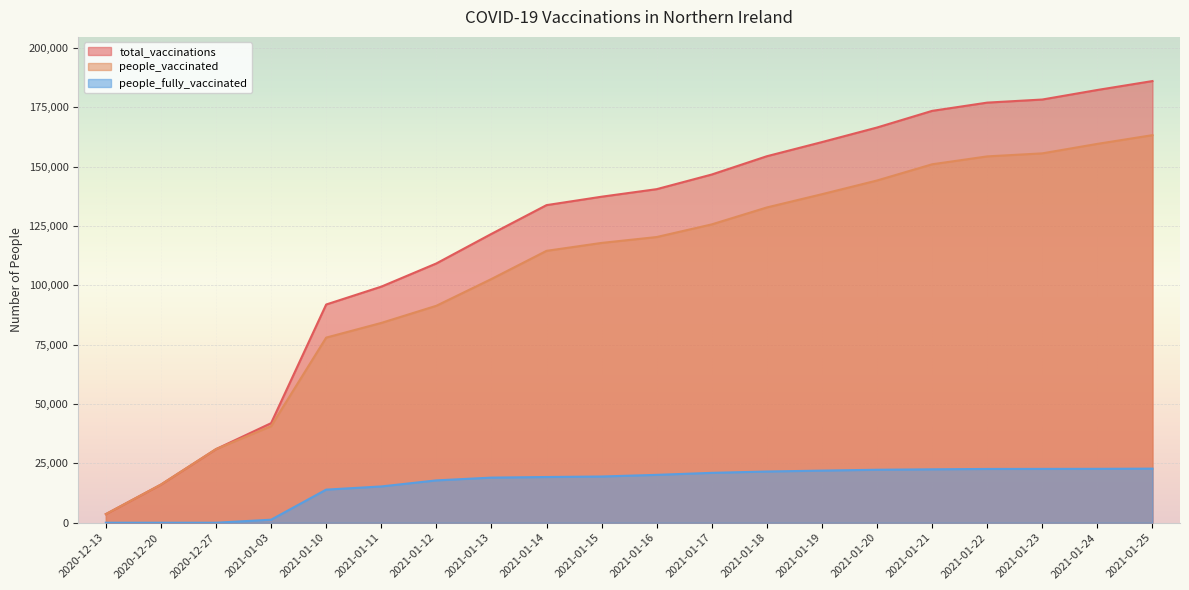

Which category has the lowest value in the people_fully_vaccinated series?

2020-12-13